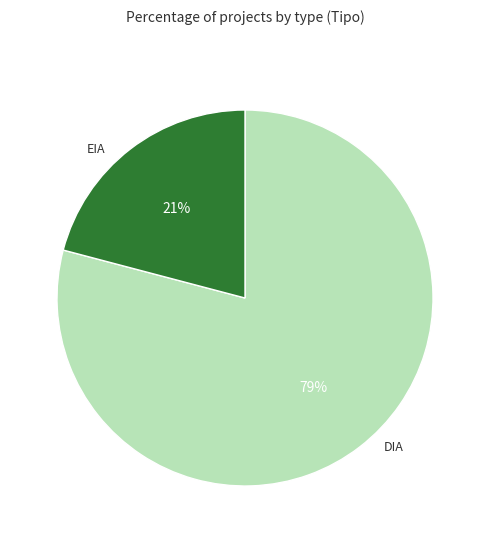

What is the ratio of the value at DIA to the value at EIA?

3.8